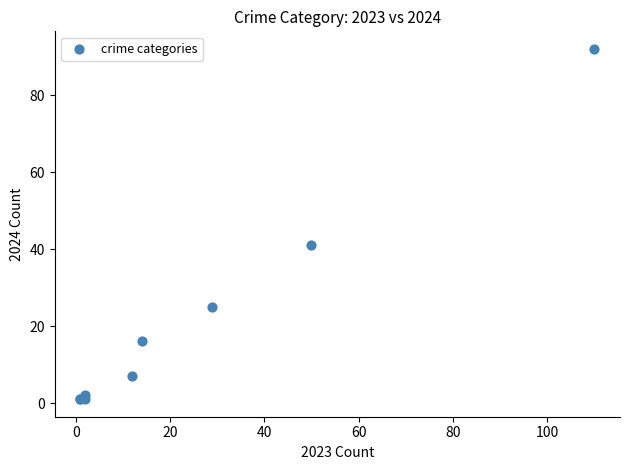

What Y value in the scatter plot is closest to 46?

41